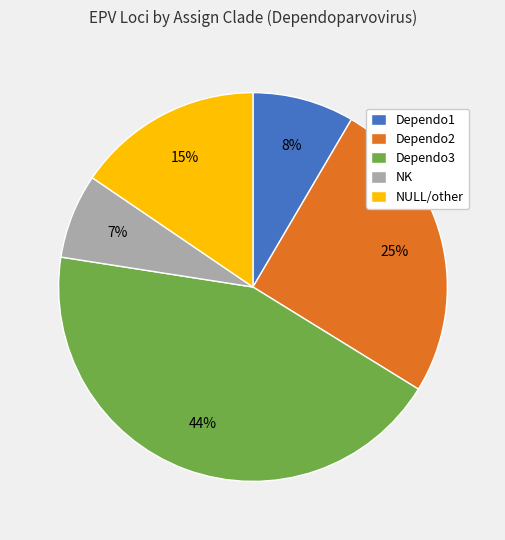

Which has a higher value, Dependo1 or Dependo3?

Dependo3